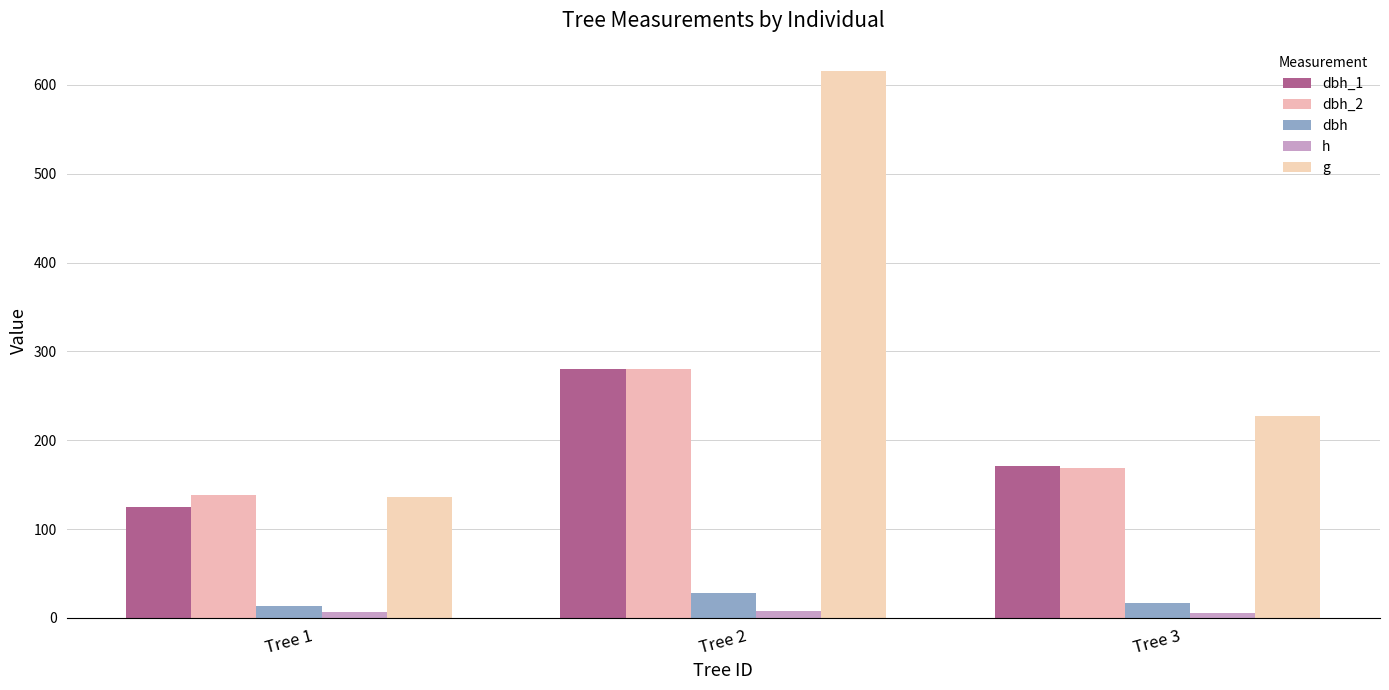

What value does the dbh series have at Tree 2?

28.0